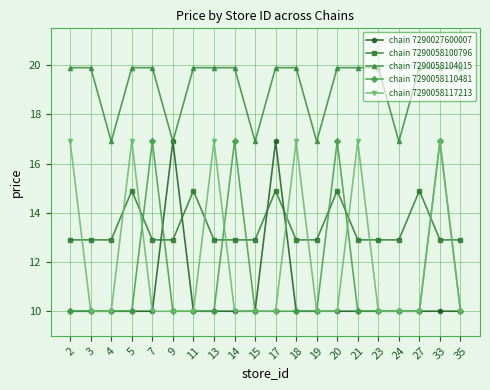

Does the chart have visible grid lines?

Yes